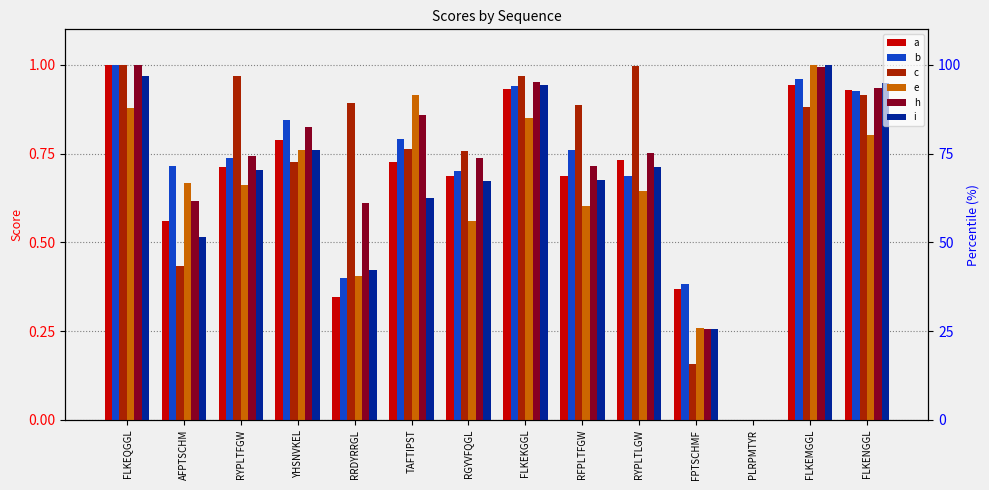

Reading left to right, transcribe all the data shown in this chart.

a: FLKEQGGL=1.0	AFPTSCHM=0.6	RYPLTFGW=0.7	YHSNVKEL=0.8	RRDYRRGL=0.3	TAFTIPST=0.7	RGYVFQGL=0.7	FLKEKGGL=0.9	RFPLTFGW=0.7	RYPLTLGW=0.7	FPTSCHMF=0.4	PLRPMTYR=0.0	FLKEMGGL=0.9	FLKENGGL=0.9
b: FLKEQGGL=1.0	AFPTSCHM=0.7	RYPLTFGW=0.7	YHSNVKEL=0.8	RRDYRRGL=0.4	TAFTIPST=0.8	RGYVFQGL=0.7	FLKEKGGL=0.9	RFPLTFGW=0.8	RYPLTLGW=0.7	FPTSCHMF=0.4	PLRPMTYR=0.0	FLKEMGGL=1.0	FLKENGGL=0.9
c: FLKEQGGL=1.0	AFPTSCHM=0.4	RYPLTFGW=1.0	YHSNVKEL=0.7	RRDYRRGL=0.9	TAFTIPST=0.8	RGYVFQGL=0.8	FLKEKGGL=1.0	RFPLTFGW=0.9	RYPLTLGW=1.0	FPTSCHMF=0.2	PLRPMTYR=0.0	FLKEMGGL=0.9	FLKENGGL=0.9
e: FLKEQGGL=0.9	AFPTSCHM=0.7	RYPLTFGW=0.7	YHSNVKEL=0.8	RRDYRRGL=0.4	TAFTIPST=0.9	RGYVFQGL=0.6	FLKEKGGL=0.9	RFPLTFGW=0.6	RYPLTLGW=0.6	FPTSCHMF=0.3	PLRPMTYR=0.0	FLKEMGGL=1.0	FLKENGGL=0.8
h: FLKEQGGL=1.0	AFPTSCHM=0.6	RYPLTFGW=0.7	YHSNVKEL=0.8	RRDYRRGL=0.6	TAFTIPST=0.9	RGYVFQGL=0.7	FLKEKGGL=1.0	RFPLTFGW=0.7	RYPLTLGW=0.8	FPTSCHMF=0.3	PLRPMTYR=0.0	FLKEMGGL=1.0	FLKENGGL=0.9
i: FLKEQGGL=1.0	AFPTSCHM=0.5	RYPLTFGW=0.7	YHSNVKEL=0.8	RRDYRRGL=0.4	TAFTIPST=0.6	RGYVFQGL=0.7	FLKEKGGL=0.9	RFPLTFGW=0.7	RYPLTLGW=0.7	FPTSCHMF=0.3	PLRPMTYR=0.0	FLKEMGGL=1.0	FLKENGGL=0.9